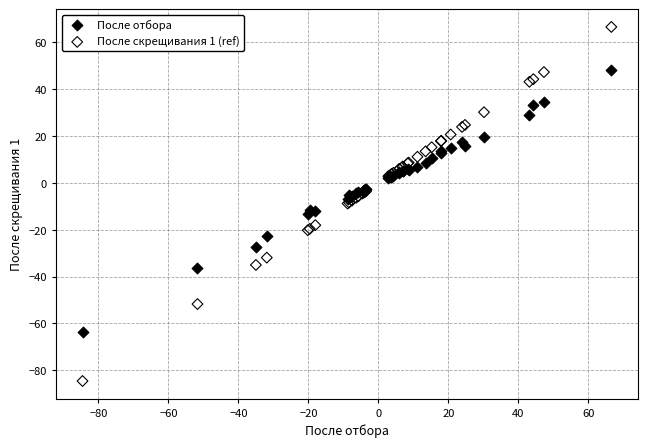

Which series contains the lowest Y value?

После скрещивания 1 (ref)